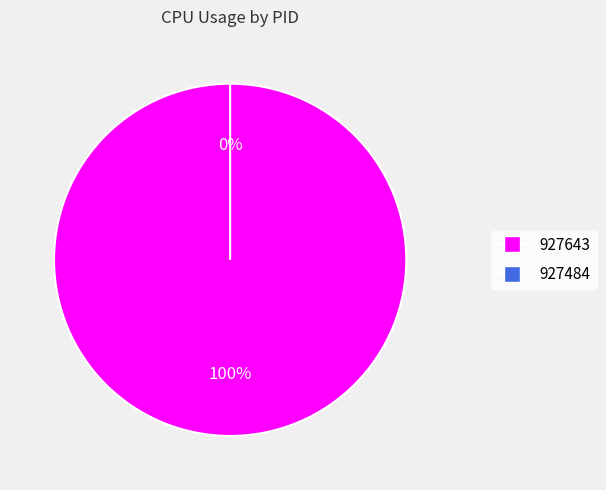

What is the smallest slice in the pie chart?

927484